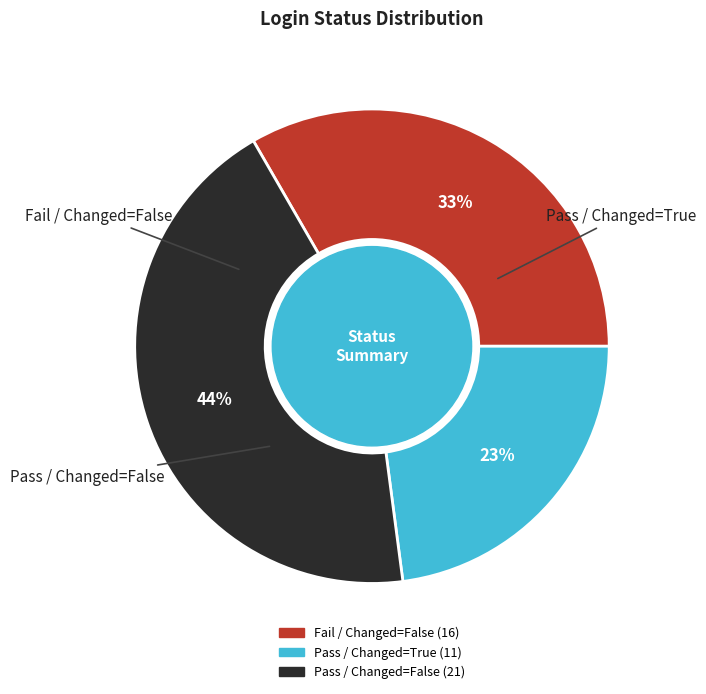

Is there any slice that represents more than half of the pie?

No